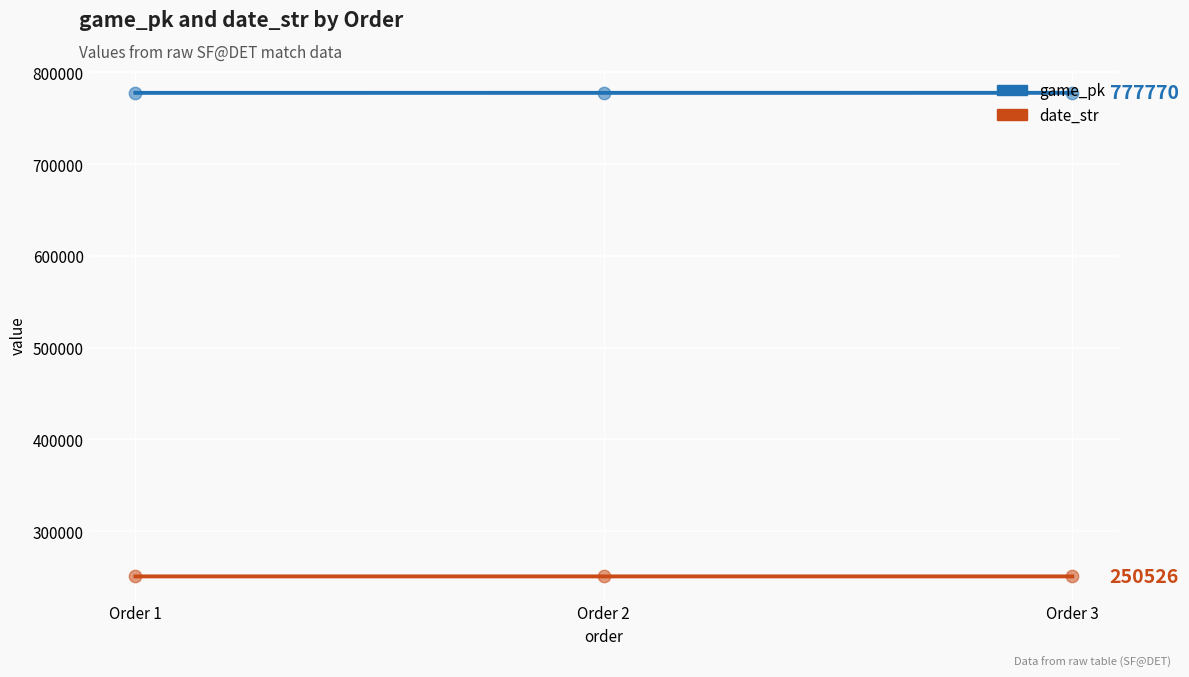

Which series reaches the maximum Y coordinate?

game_pk